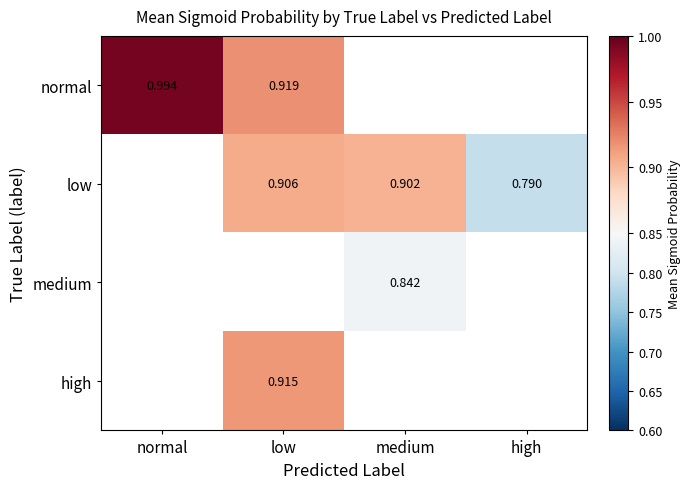

What is the maximum value for normal?

1.0